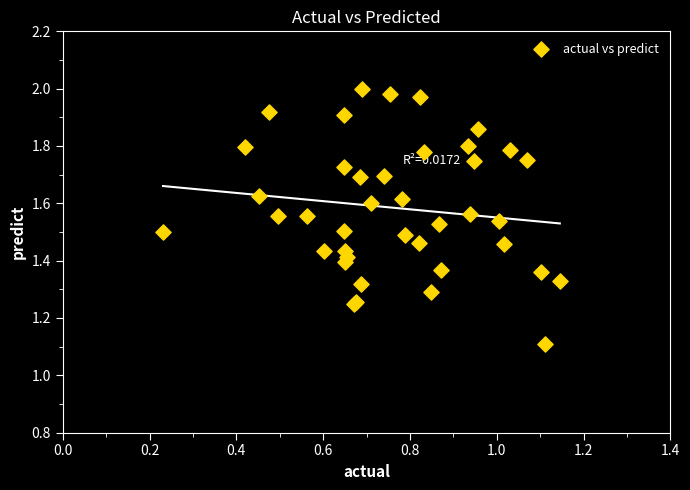

What Y value in the scatter plot is closest to 1?

1.1